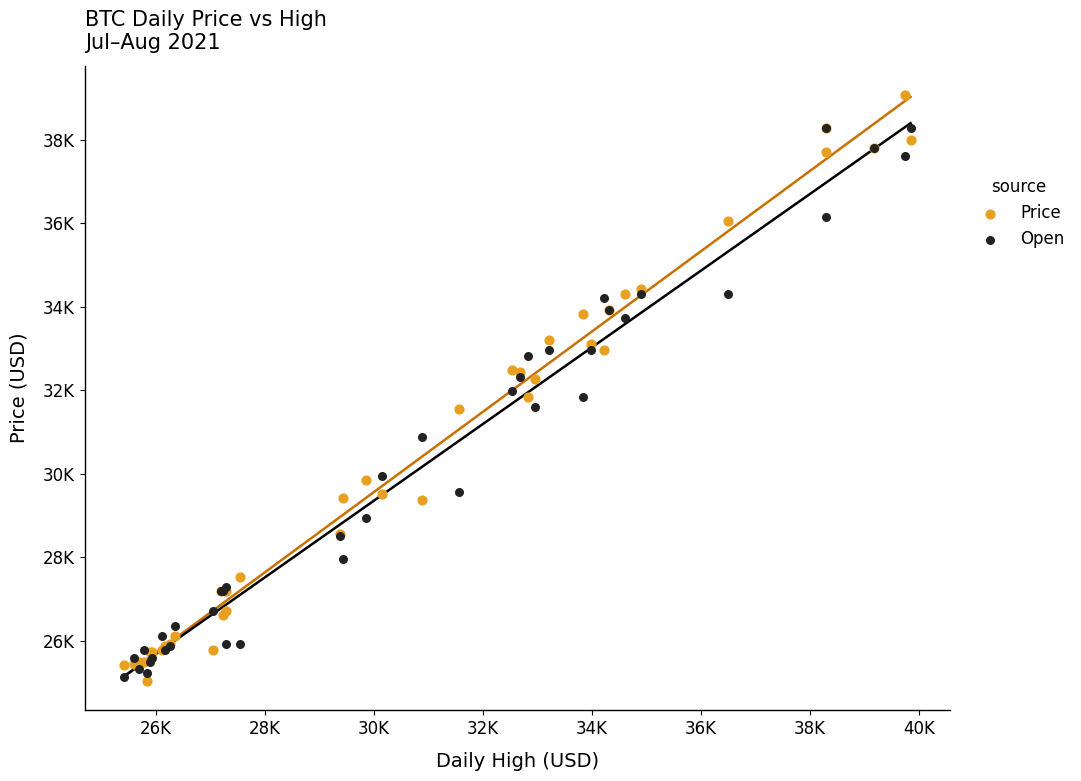

What are all the series names shown in the legend?

Price, Open